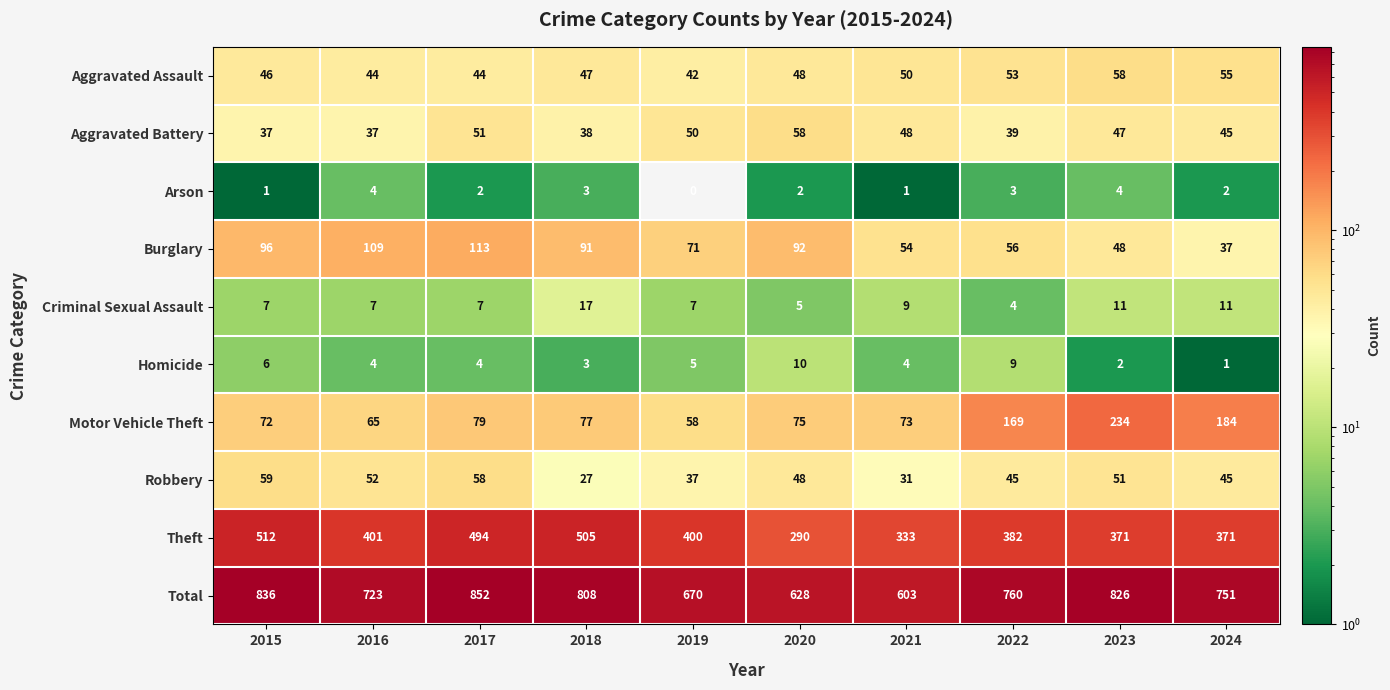

Rank the series at 2023 from highest to lowest value.

Total, Theft, Motor Vehicle Theft, Aggravated Assault, Robbery, Burglary, Aggravated Battery, Criminal Sexual Assault, Arson, Homicide